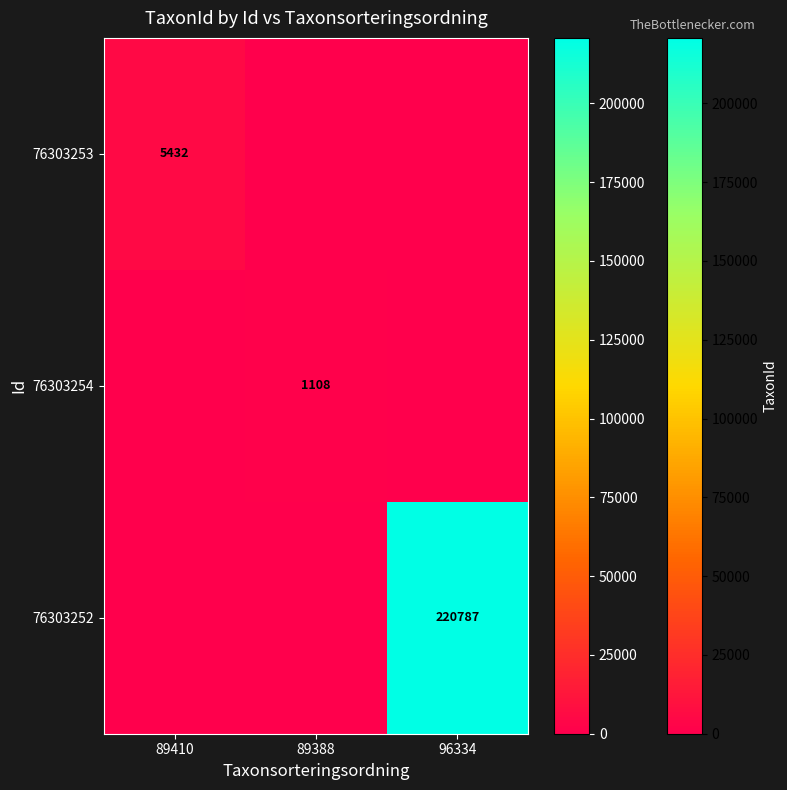

Is the value of 76303252 at 96334 greater than the value of 76303253 at 89410?

Yes